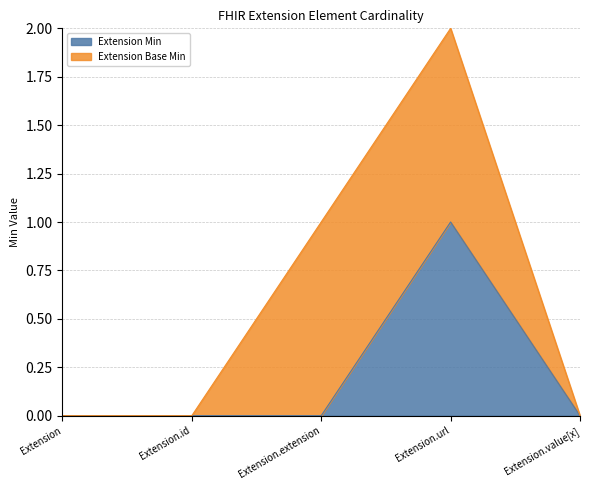

At which category does the data reach its first local peak?

Extension.url